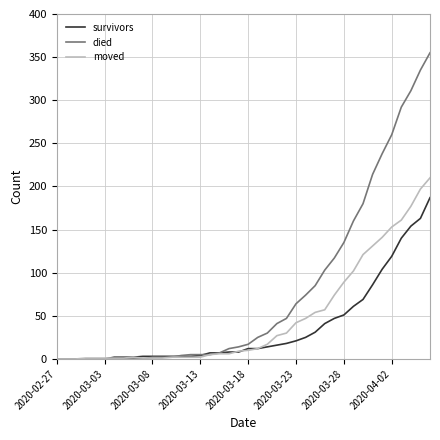

Which series has the largest range (max minus min)?

died